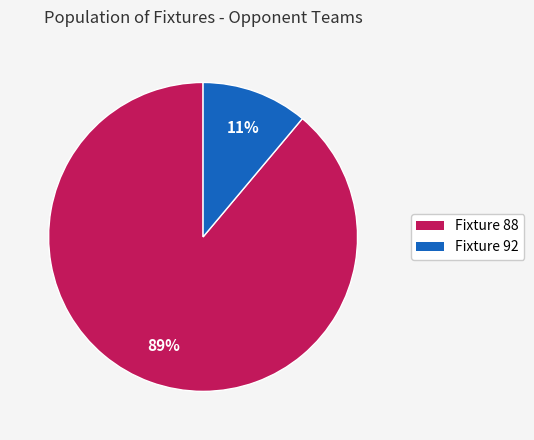

To the nearest percent, what is the difference between the largest and smallest slice percentages?

78%